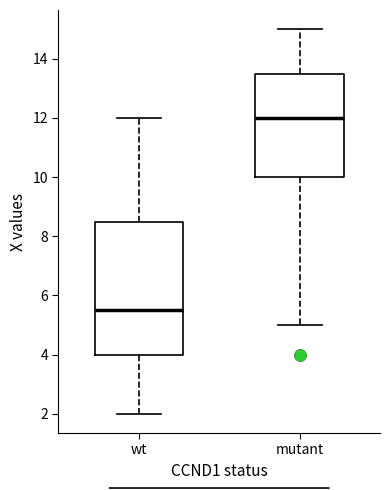

Which box is the tallest, from its lower edge to its upper edge?

wt